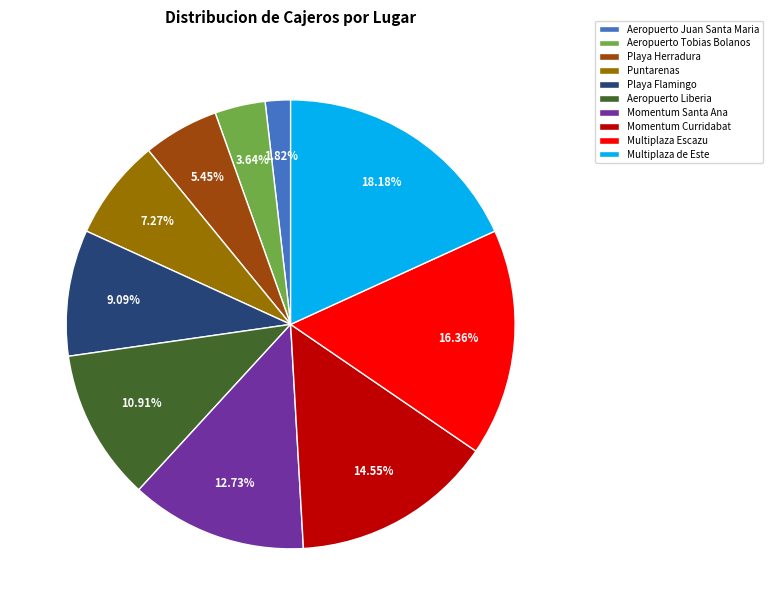

To the nearest percent, what portion does Momentum Santa Ana represent?

13%